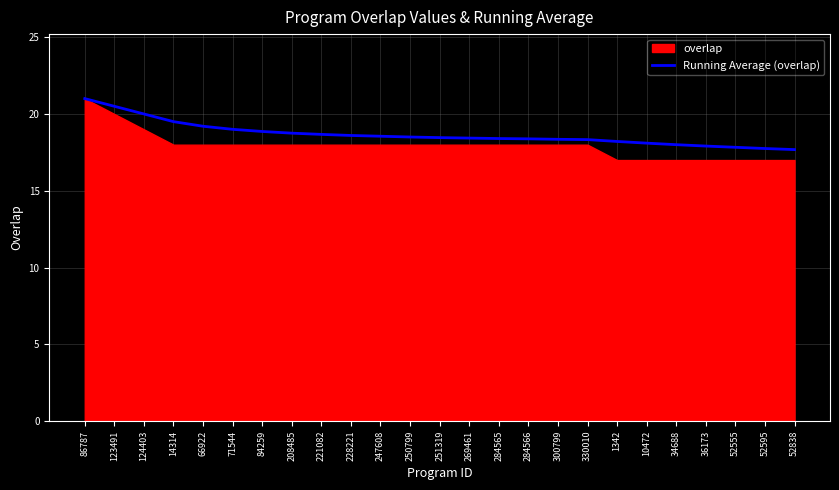

The Running Average (overlap) series shows 19.0 at 71544. True or false?

True